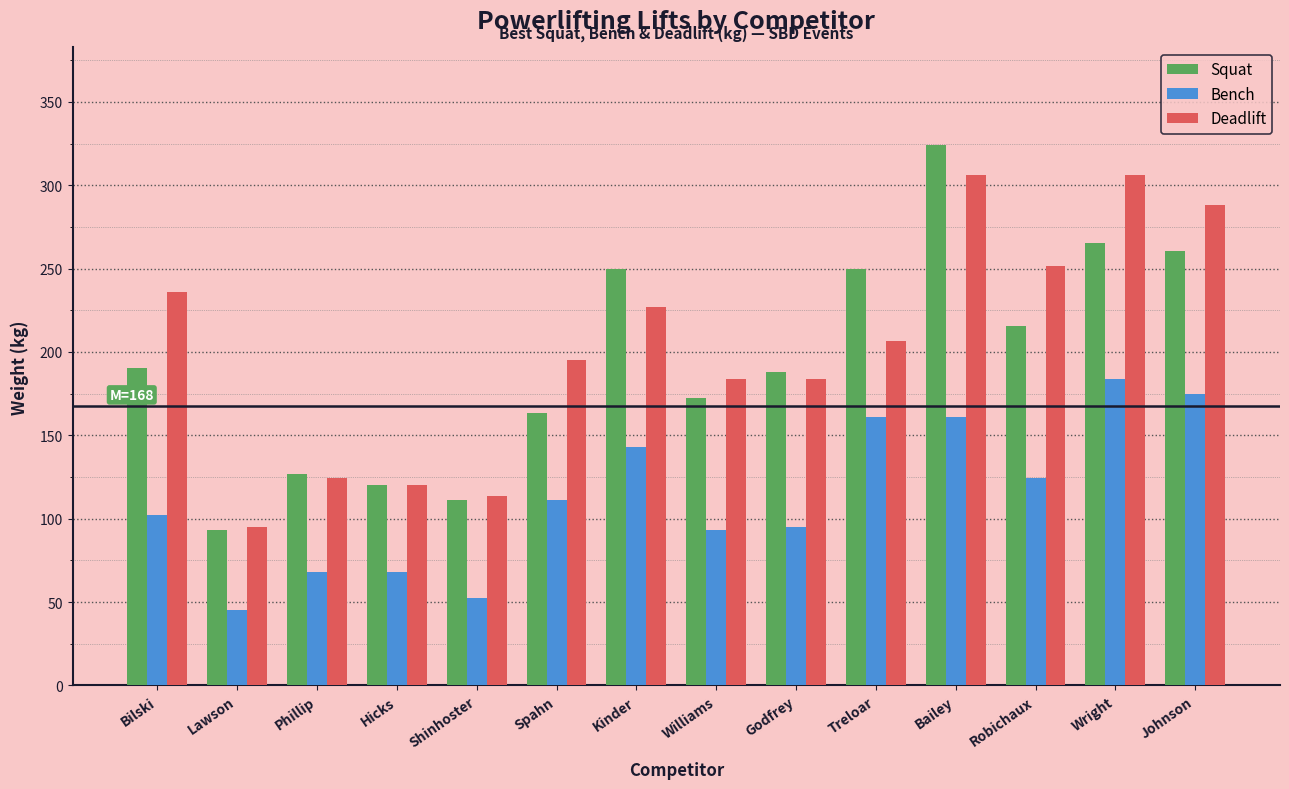

The value of Squat at Bilski is 263.4. True or false?

False